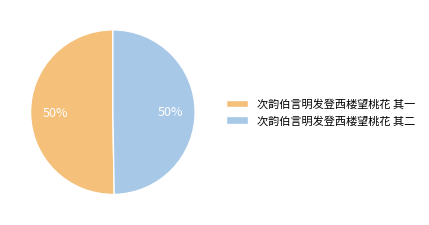

True or false: 次韵伯言明发登西楼望桃花 其二 accounts for 43% of the total.

False